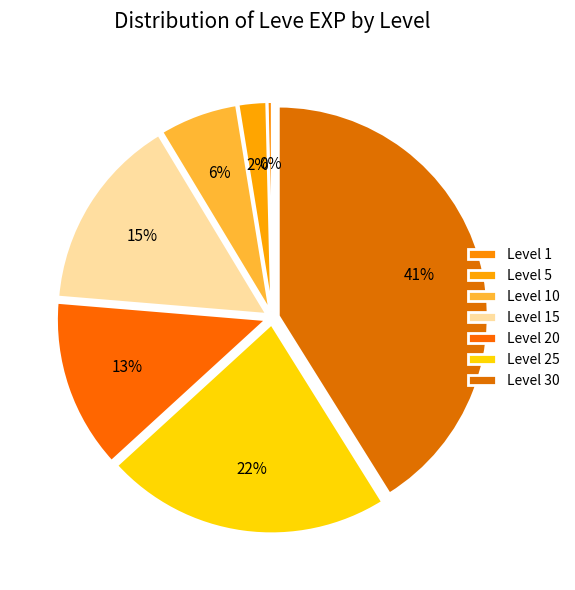

To the nearest percent, what percentage of the pie is Level 5?

2%